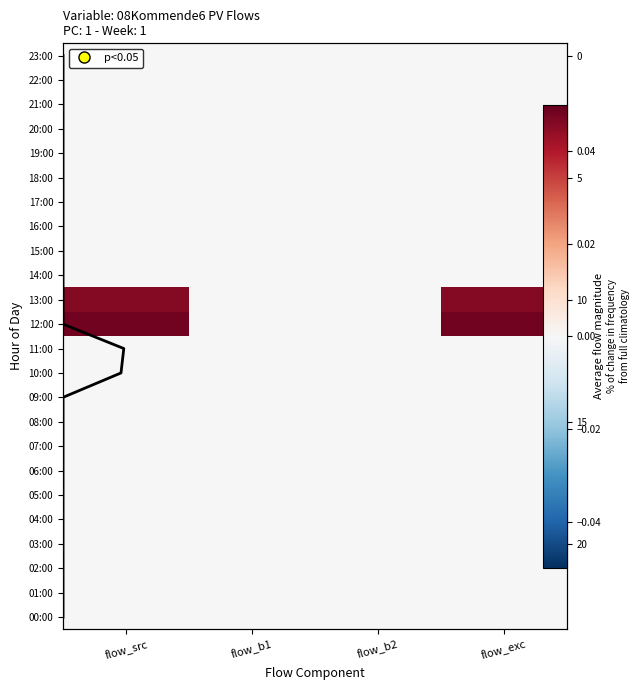

Is the value of 18:00 at flow_b2 greater than the value of 13:00 at flow_exc?

No